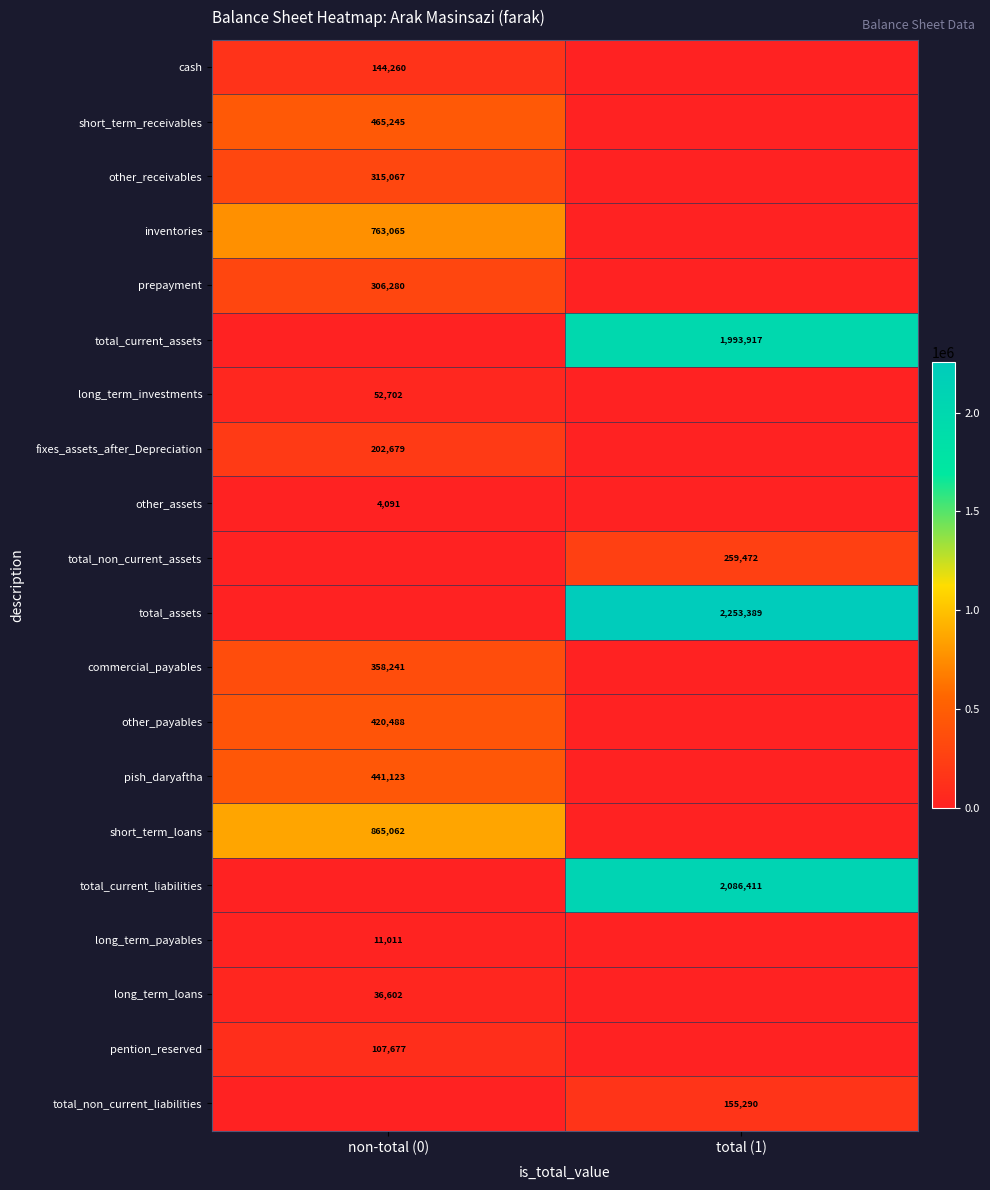

The short_term_receivables series shows 744276 at non-total (0). True or false?

False